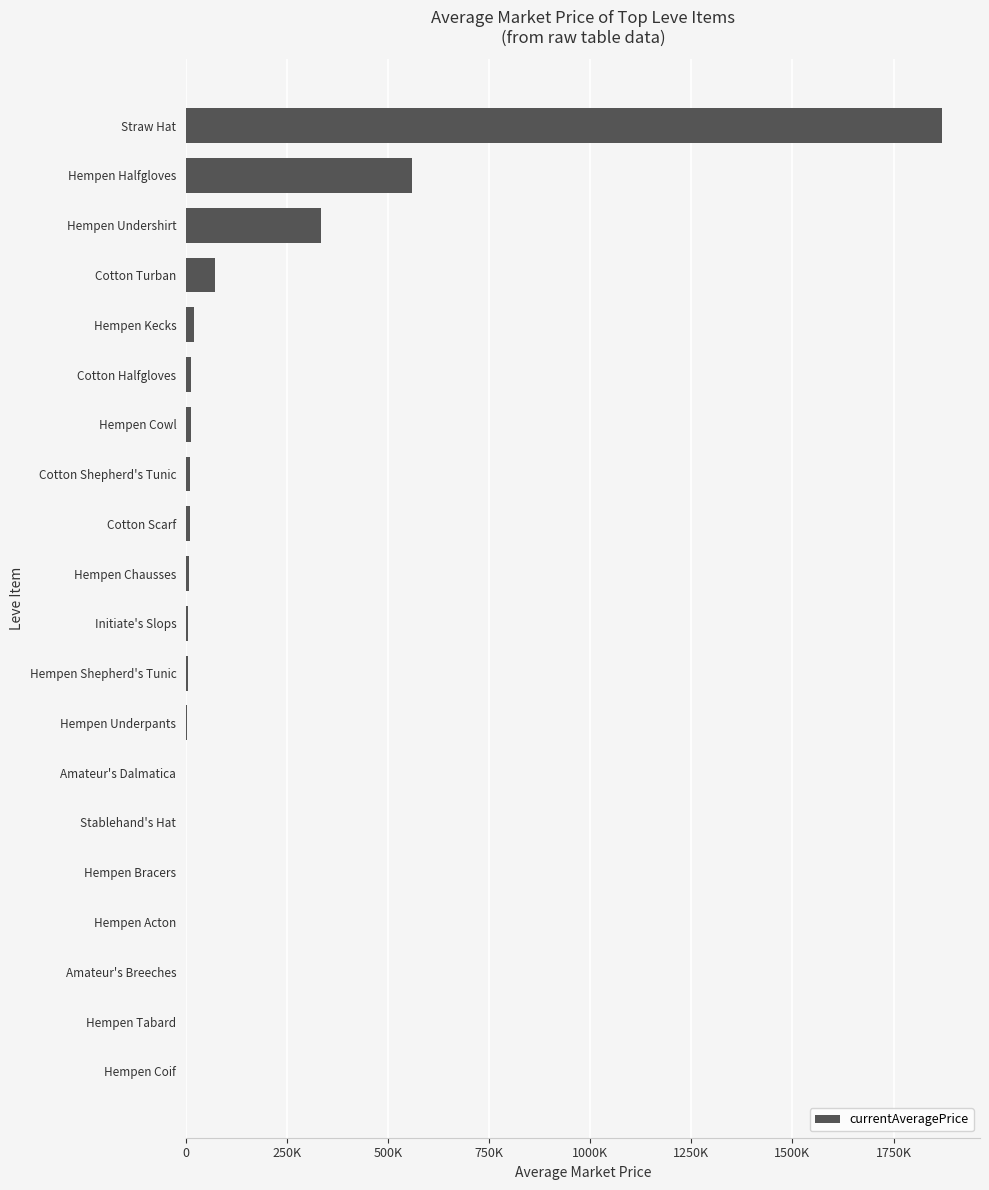

What is the greatest value displayed?

1870333